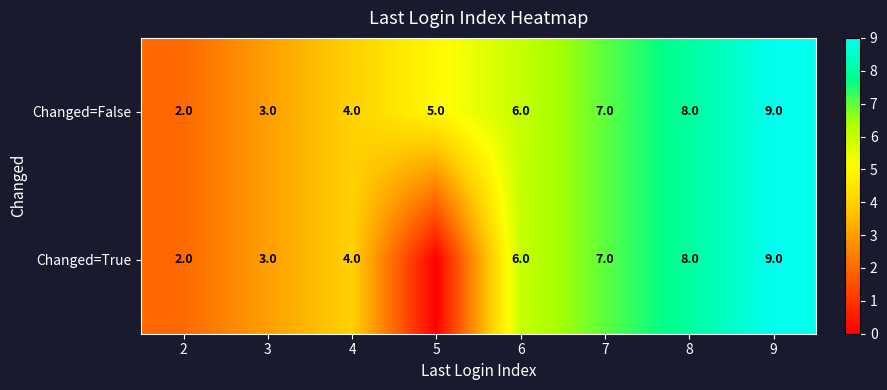

Rank the categories by Changed=False value from highest to lowest.

9, 8, 7, 6, 5, 4, 3, 2